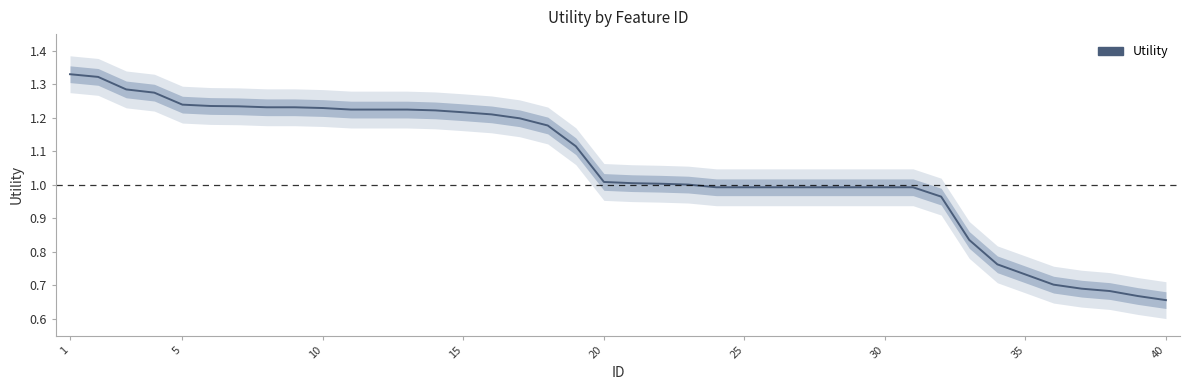

How many lines are shown in the chart?

1